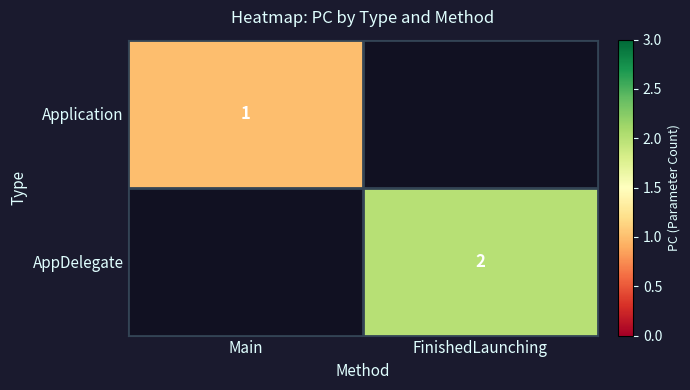

The Application series shows 1 at Main. True or false?

True